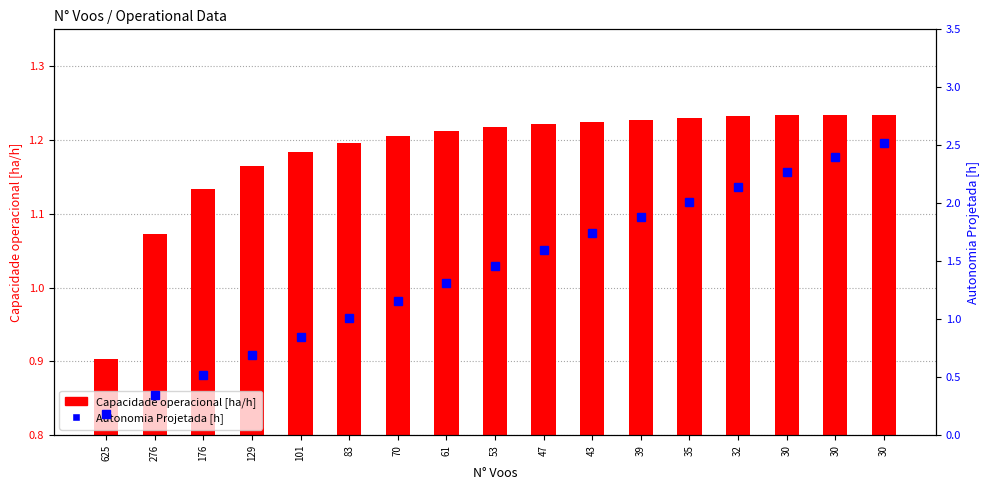

What is the lowest value of the Autonomia Projetada [h] series?

0.2